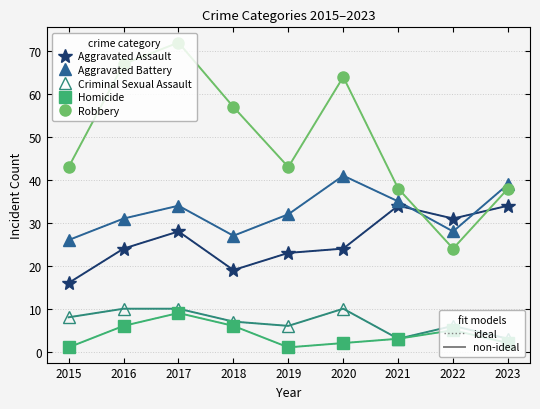

What is the difference between the highest and lowest values at 2019?

42